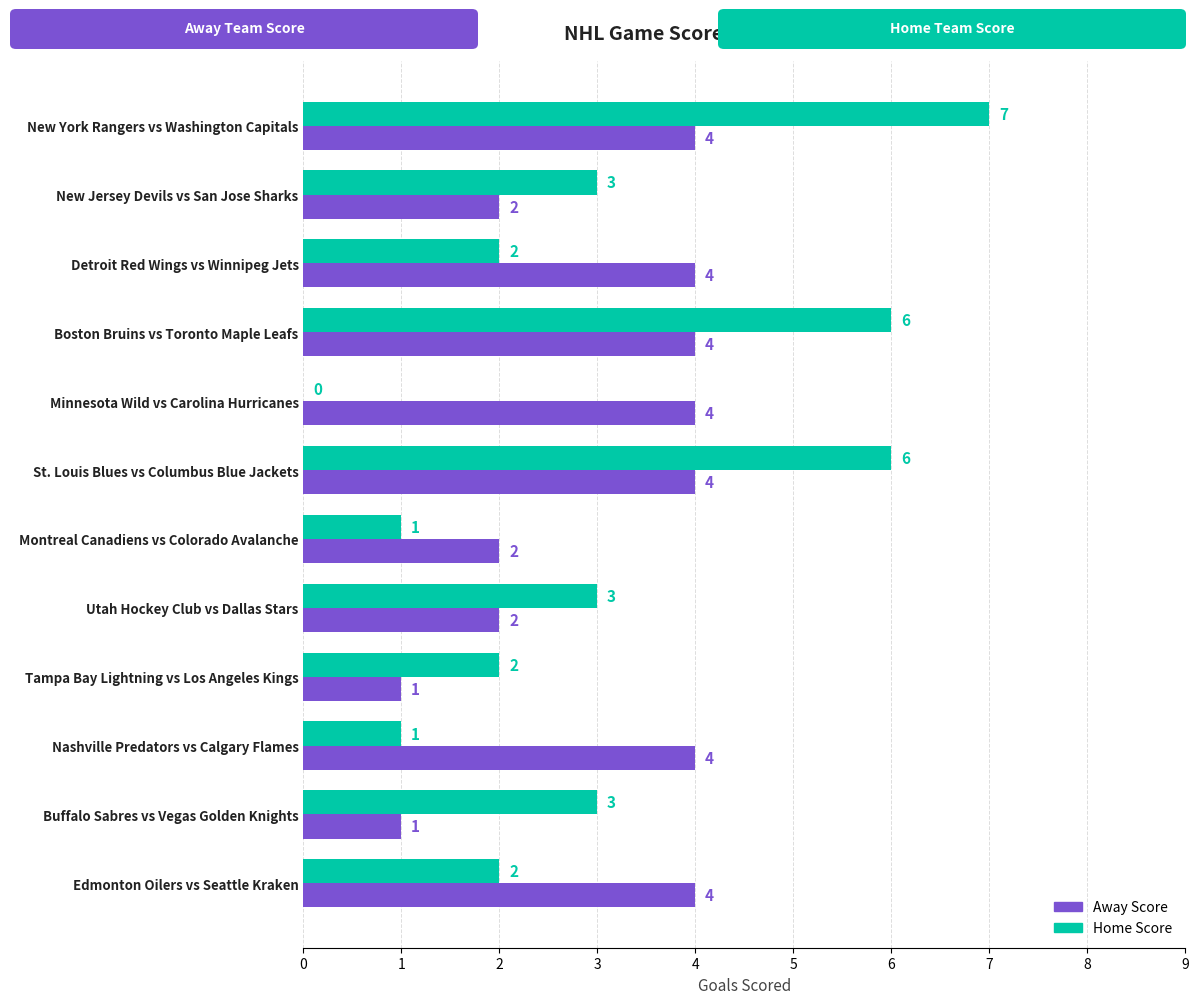

At which category is the sum across all series the highest?

New York Rangers vs Washington Capitals